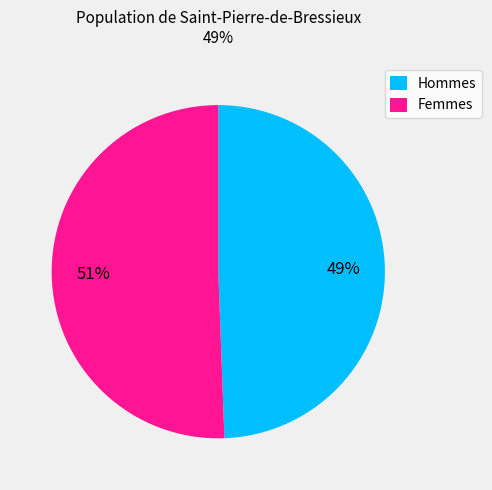

Which slice represents more than half of the pie?

Femmes